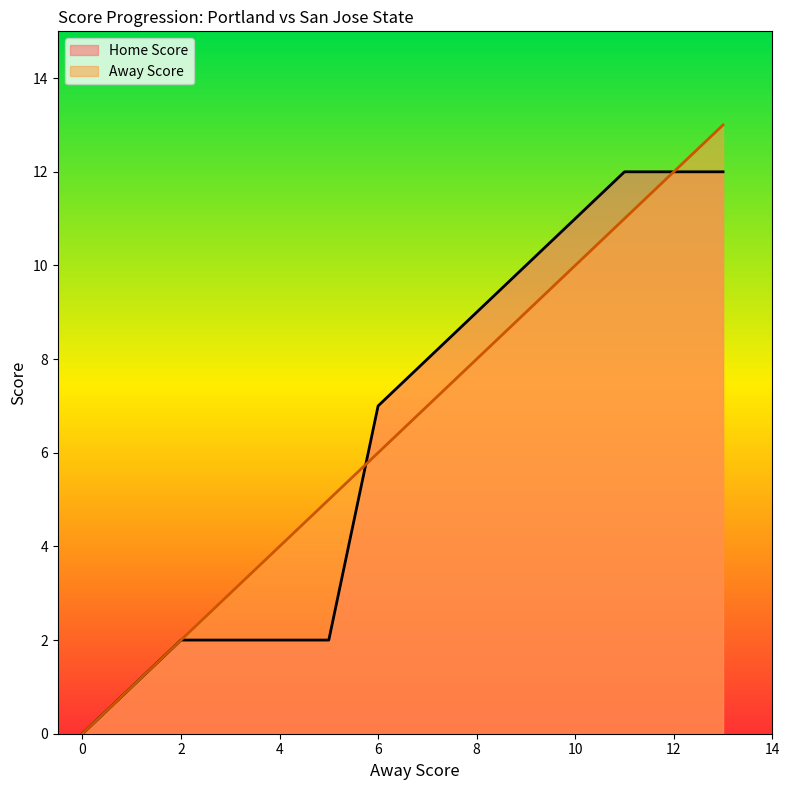

Between 9 and 13, which series saw the biggest shift?

Away Score